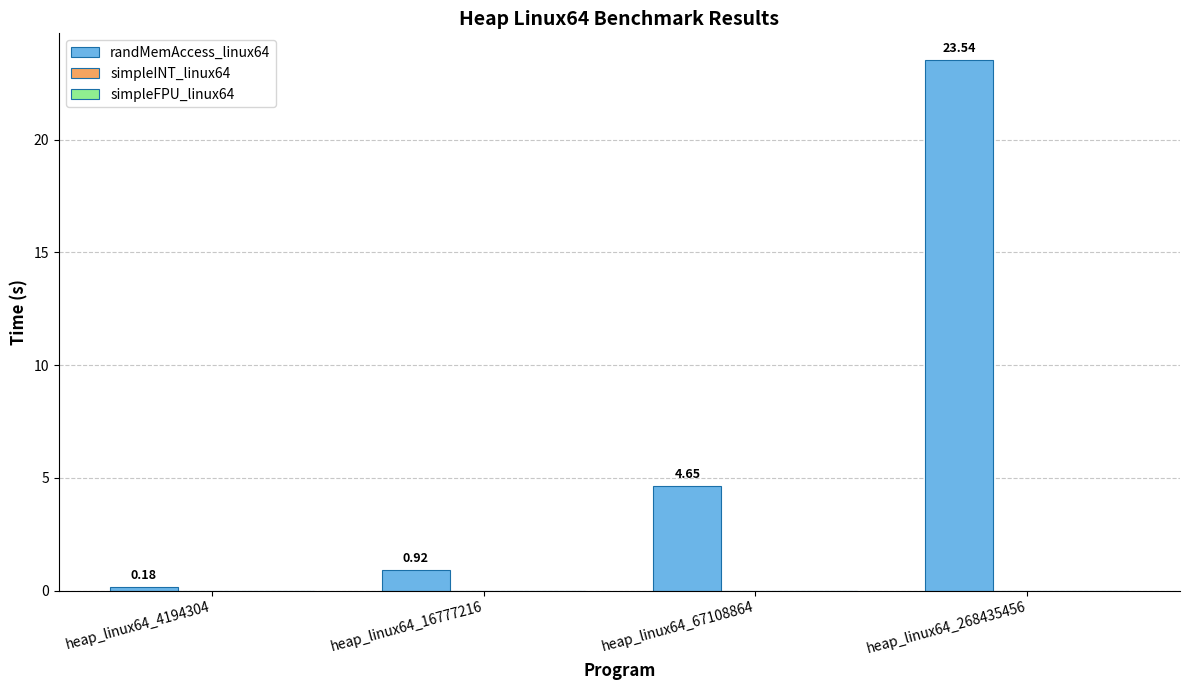

What is the difference between the maximum and minimum values?

23.4